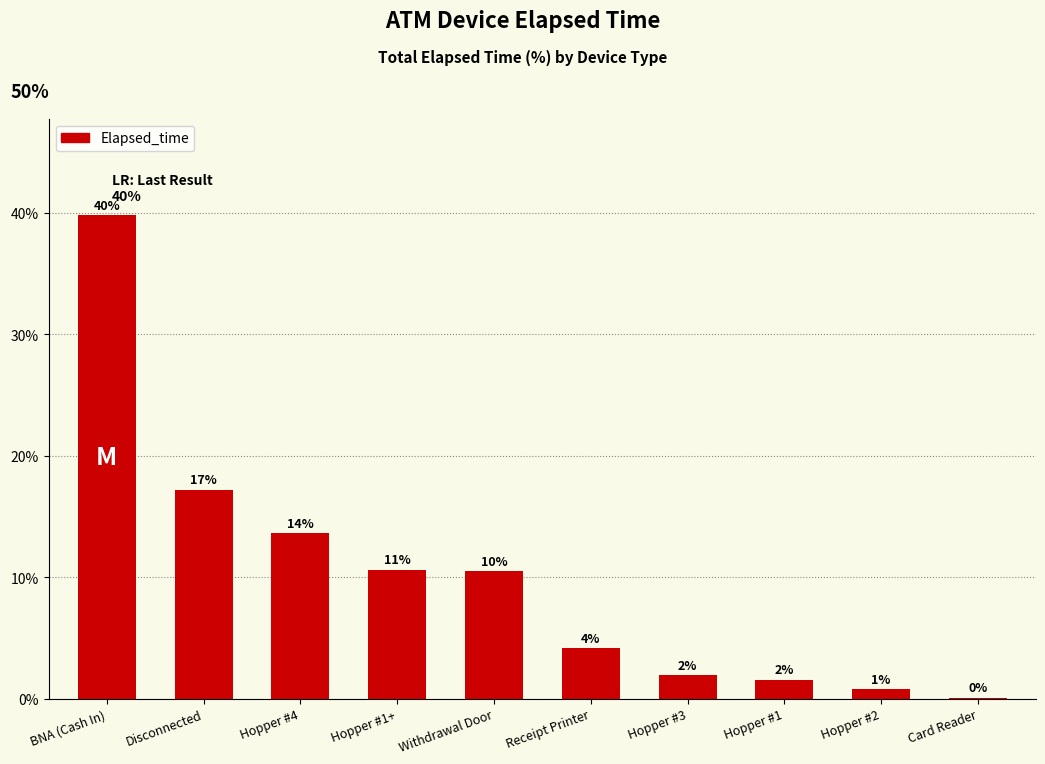

The value at Hopper #3 is 2.9. True or false?

False